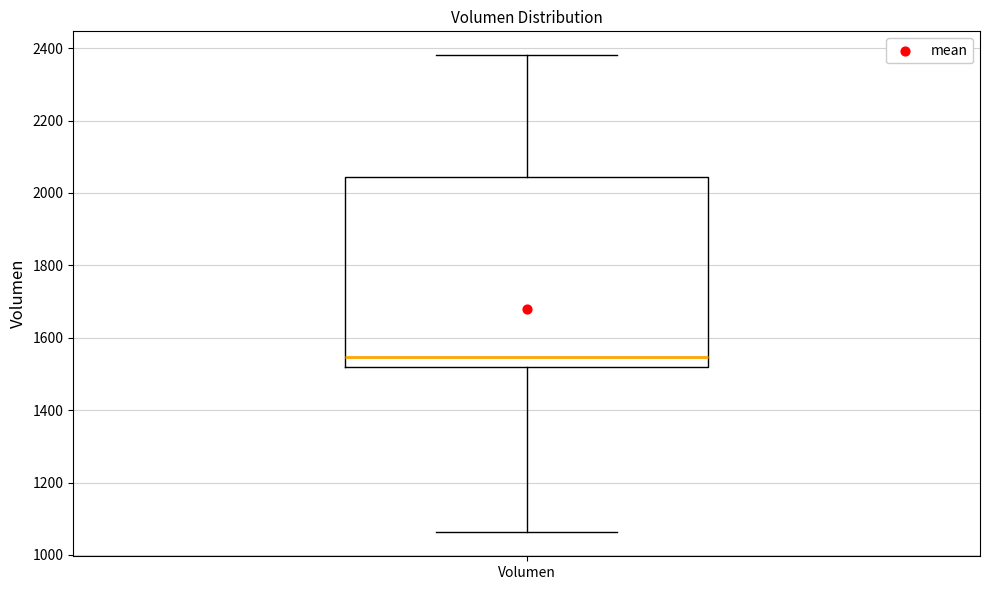

Transcribe this box plot: give where the median line is, the range the box spans, and where the two whiskers end, as read against the y-axis. The values are not printed on the chart, so give them approximately, as read against the axis.

median 1540, box 1520 to 2040, whiskers 1060 to 2380